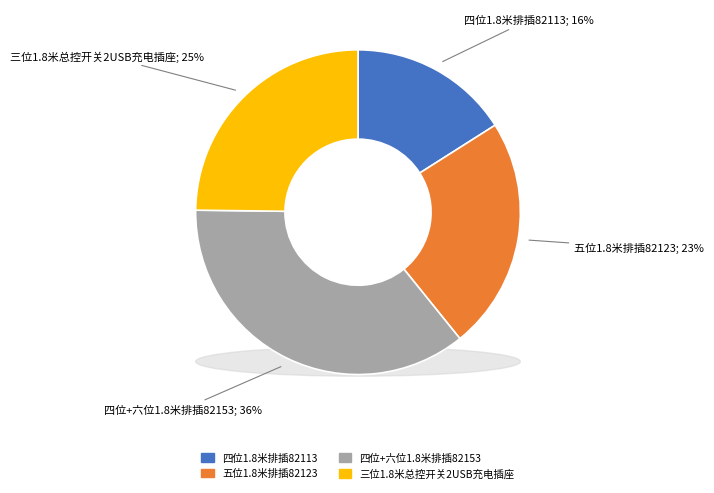

Is the sum of 四位1.8米排插82113 and 四位+六位1.8米排插82153 greater than half?

Yes